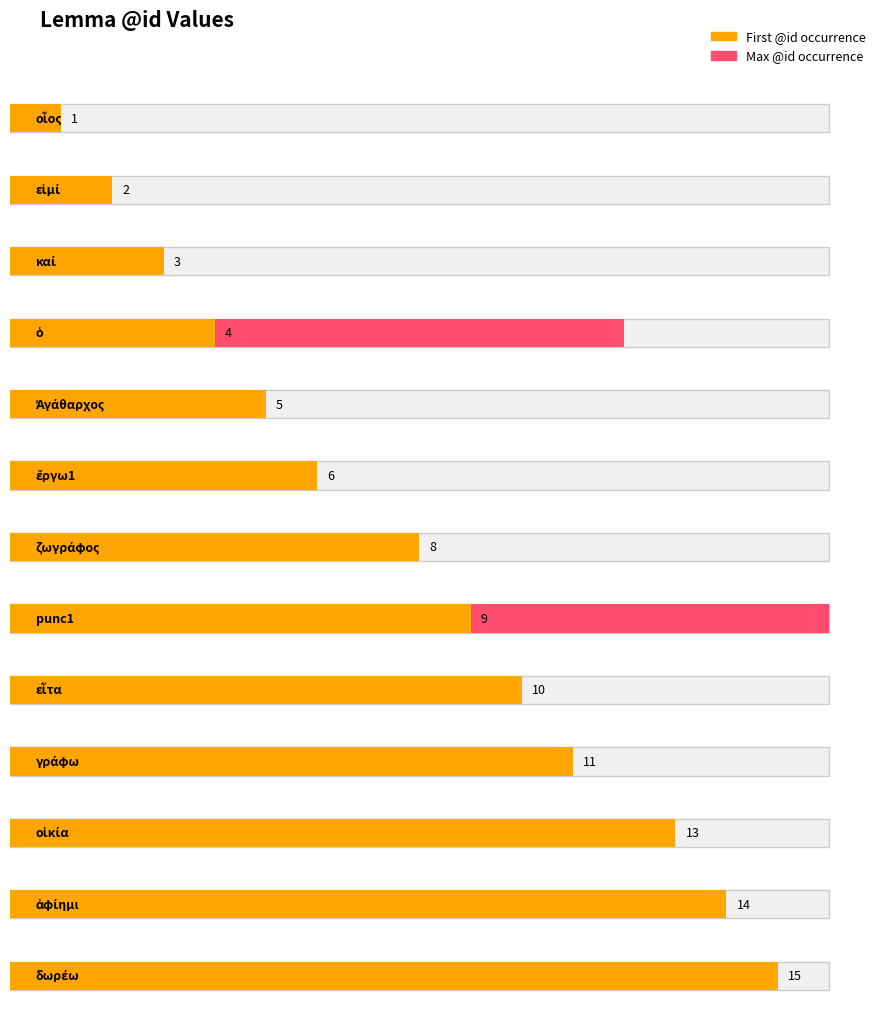

Which category has the highest value across all series?

punc1